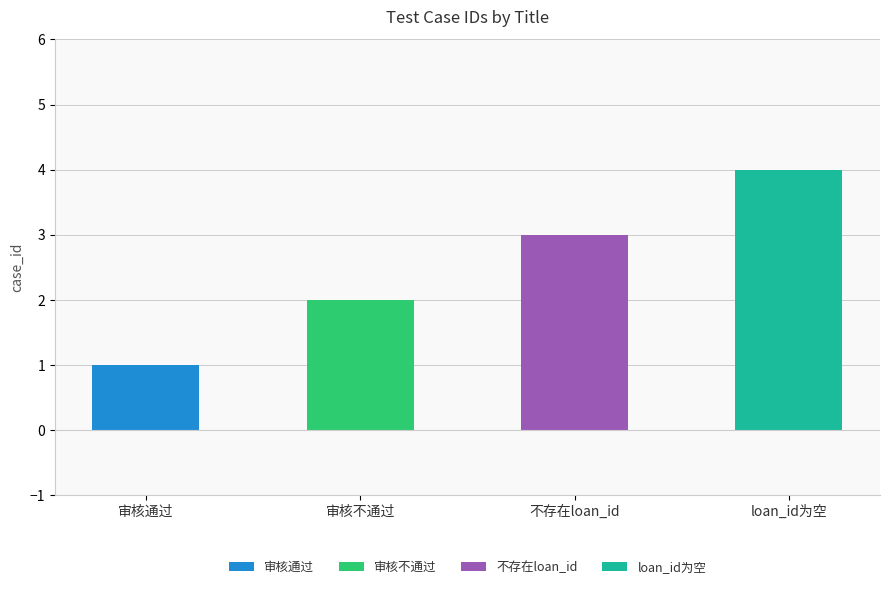

What is the ratio of the value at 不存在loan_id to the value at 审核不通过?

1.5